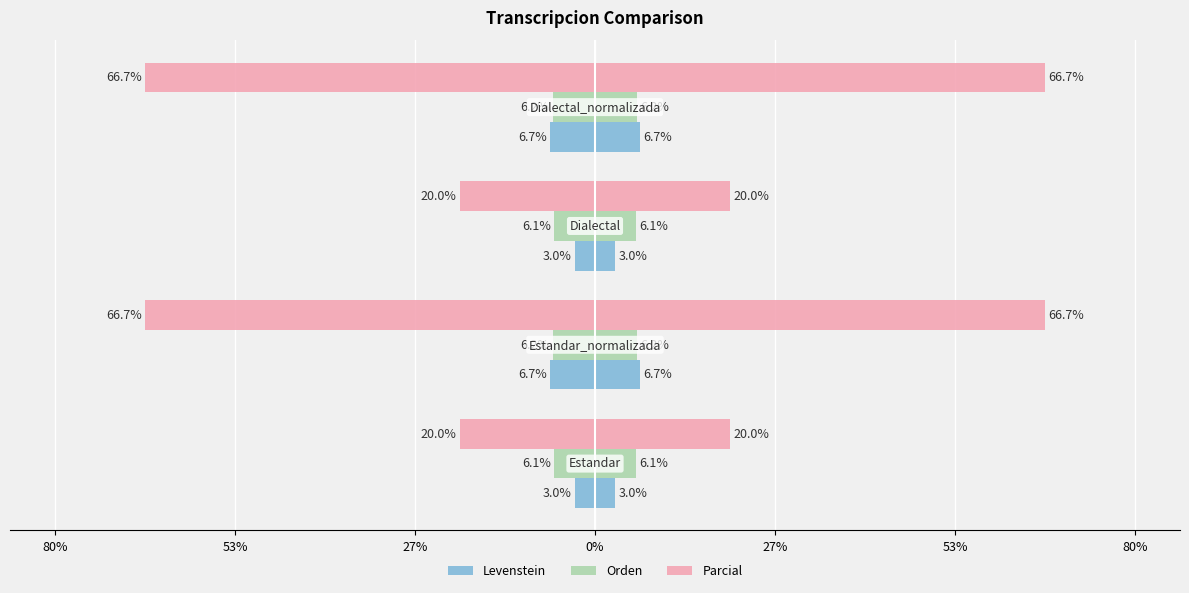

Are the bars horizontal?

Yes